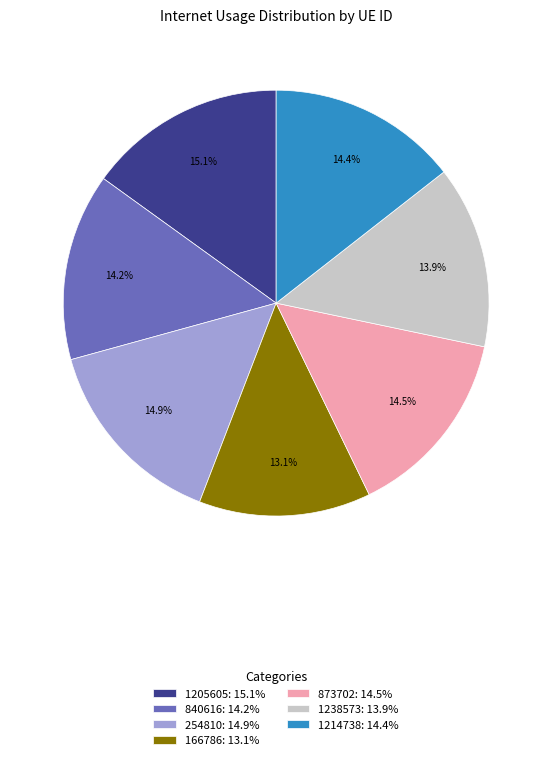

Is there any slice that represents more than half of the pie?

No